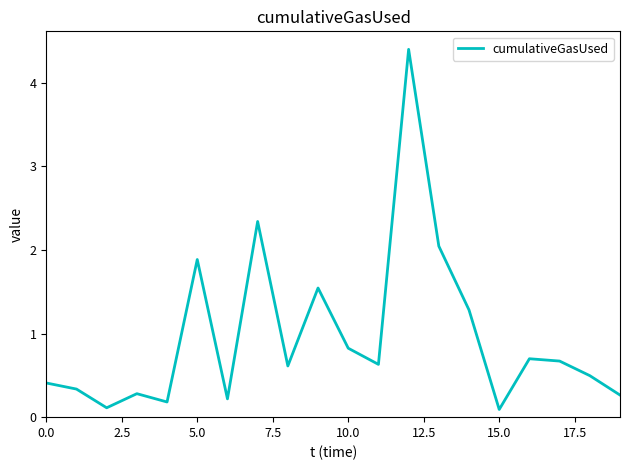

How many interior local valleys (lower than both neighbors) does the data have?

6